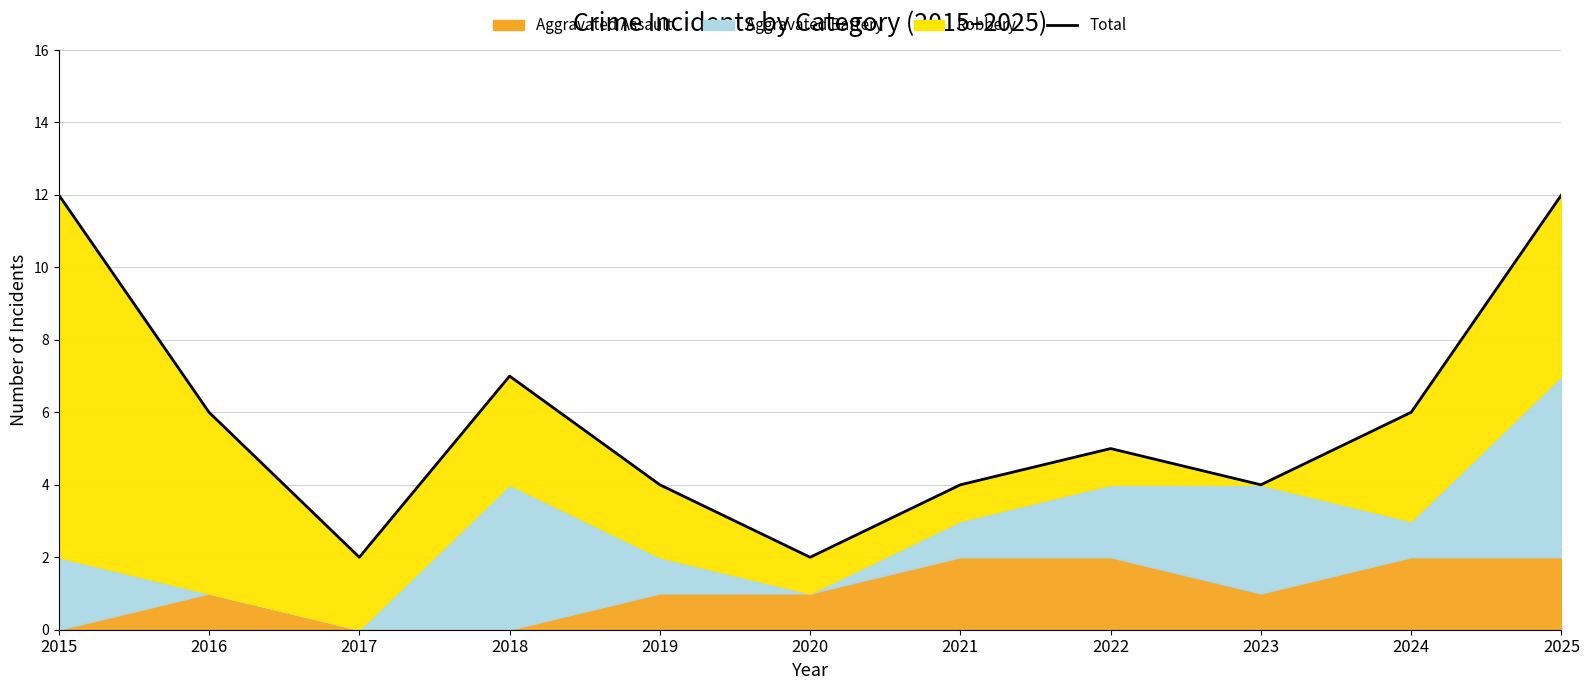

What is the change in value from 2019 to 2020?

-2